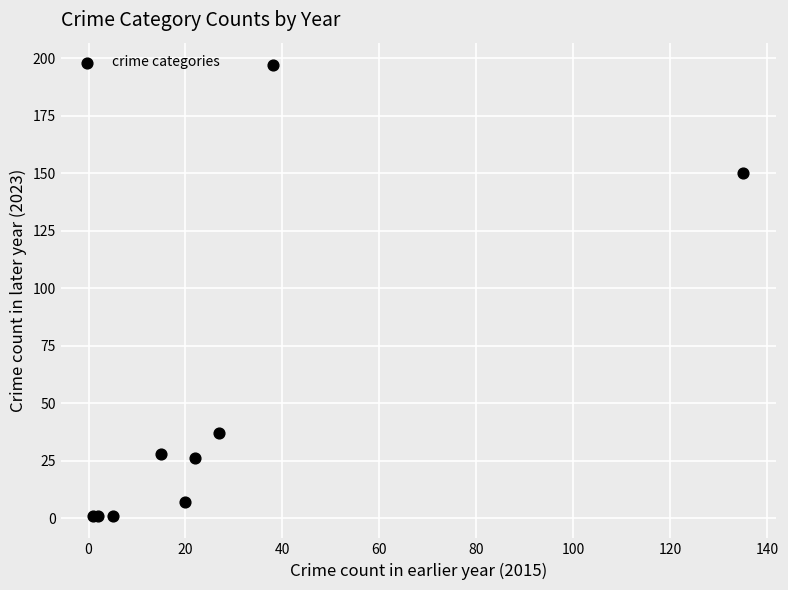

What Y value in the scatter plot is closest to 99?

150